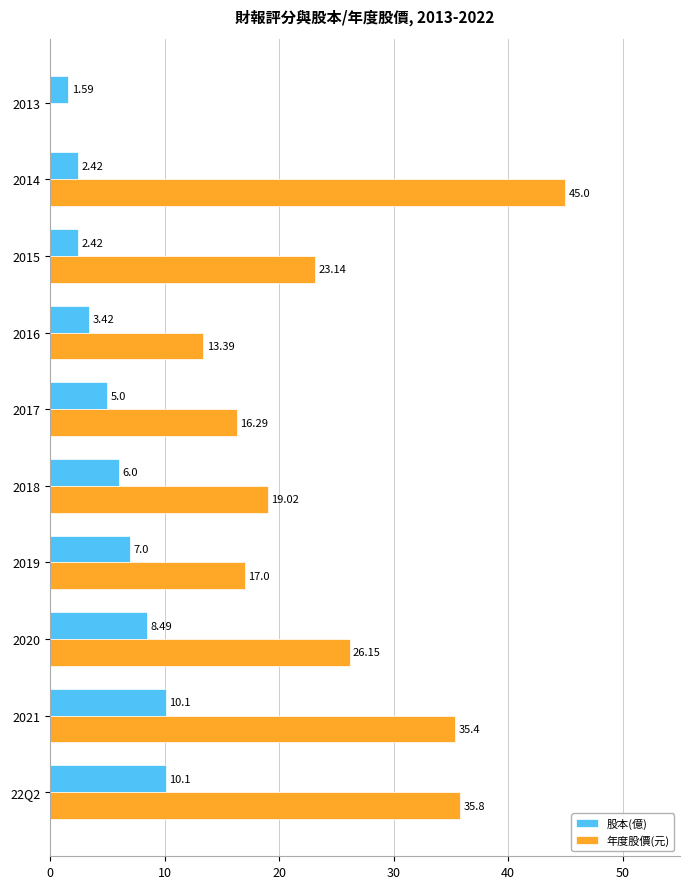

At which category is the sum across all series the highest?

2014